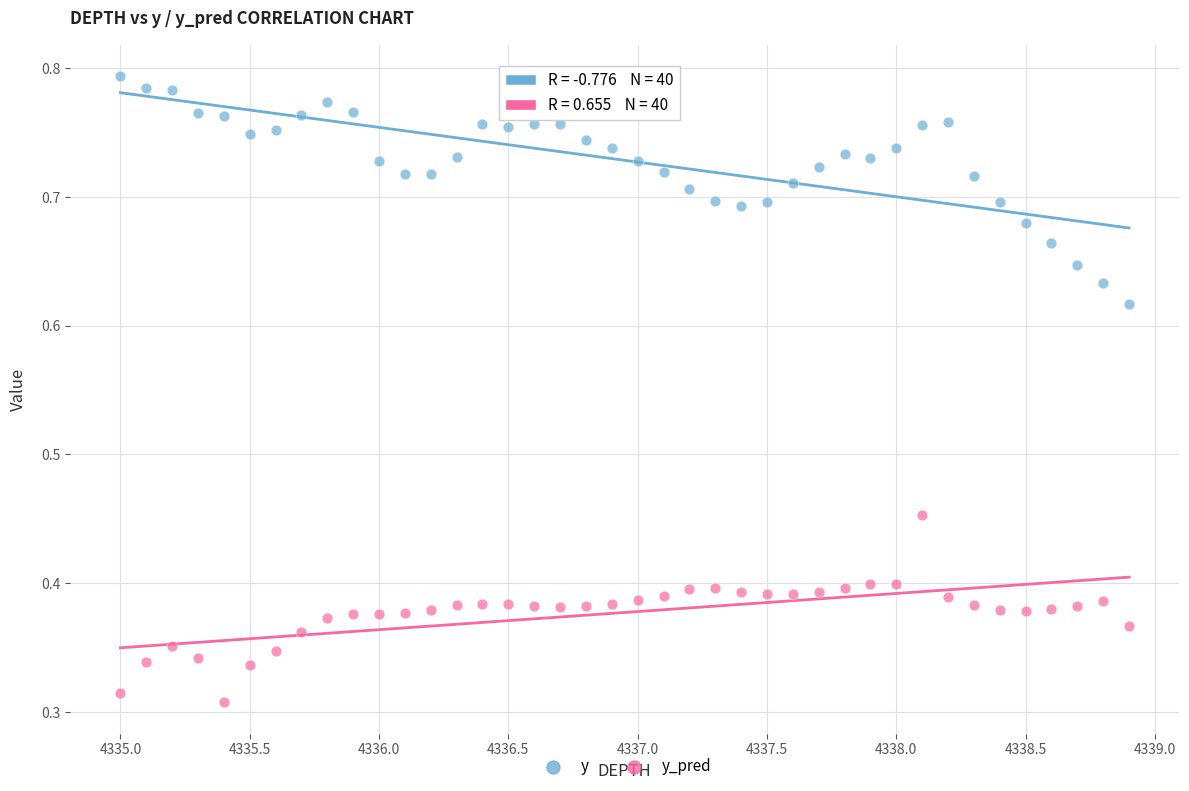

Which series contains the highest Y value?

y